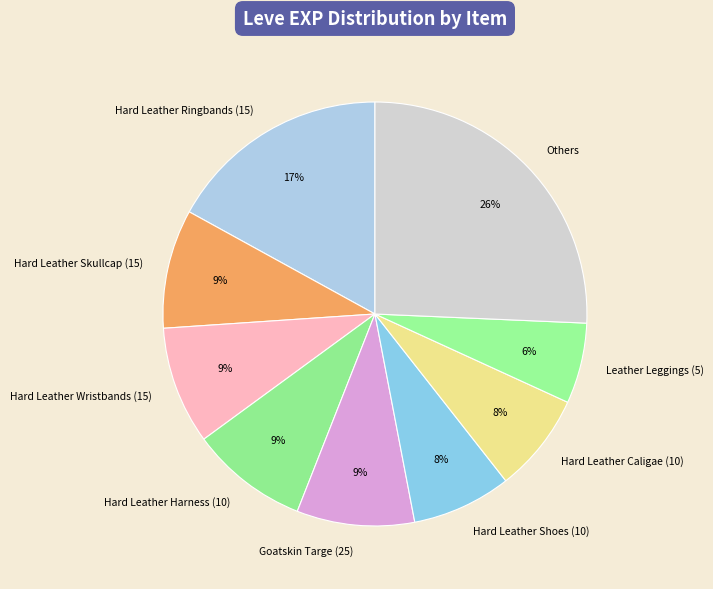

What is the smallest slice in the pie chart?

Leather Leggings (5)